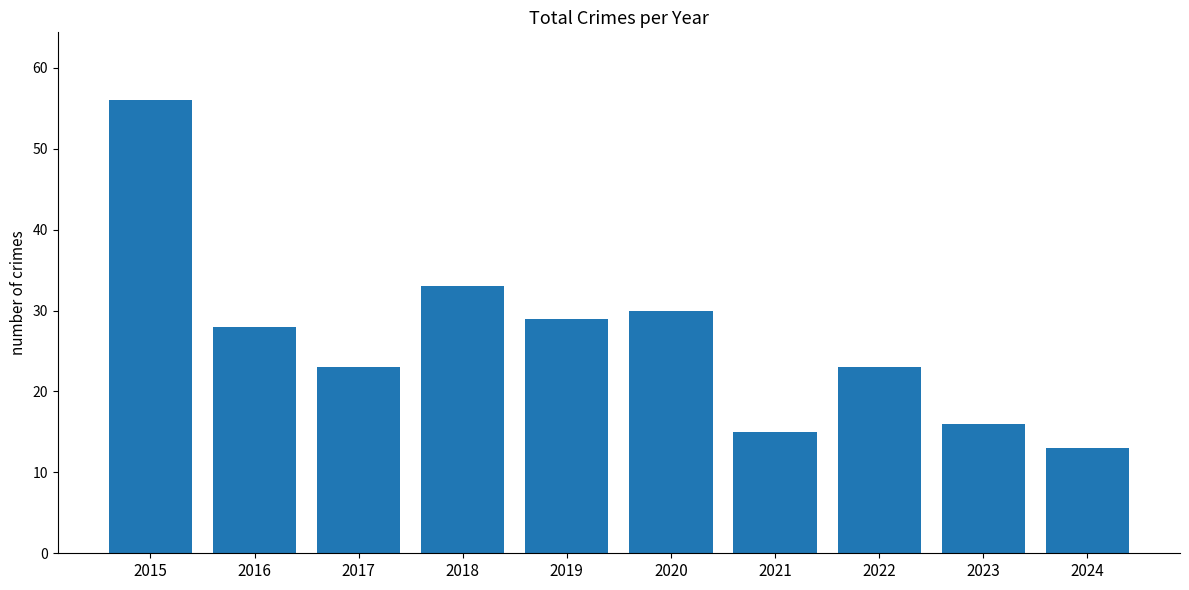

Does the chart contain stacked bars?

No